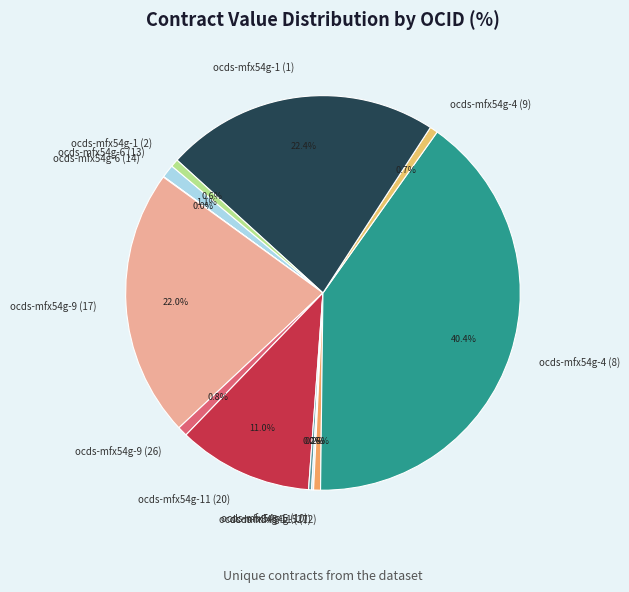

Between ocds-mfx54g-6 (13) and ocds-mfx54g-4 (8), which is larger?

ocds-mfx54g-4 (8)